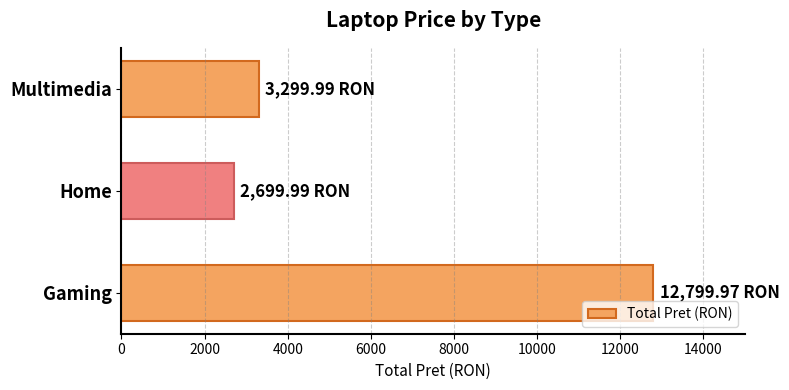

Between Gaming and Multimedia, which is larger?

Gaming